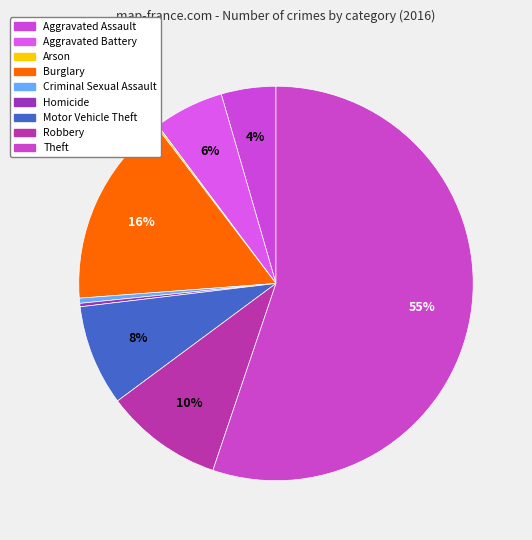

Which category has the smallest portion of the pie?

Arson